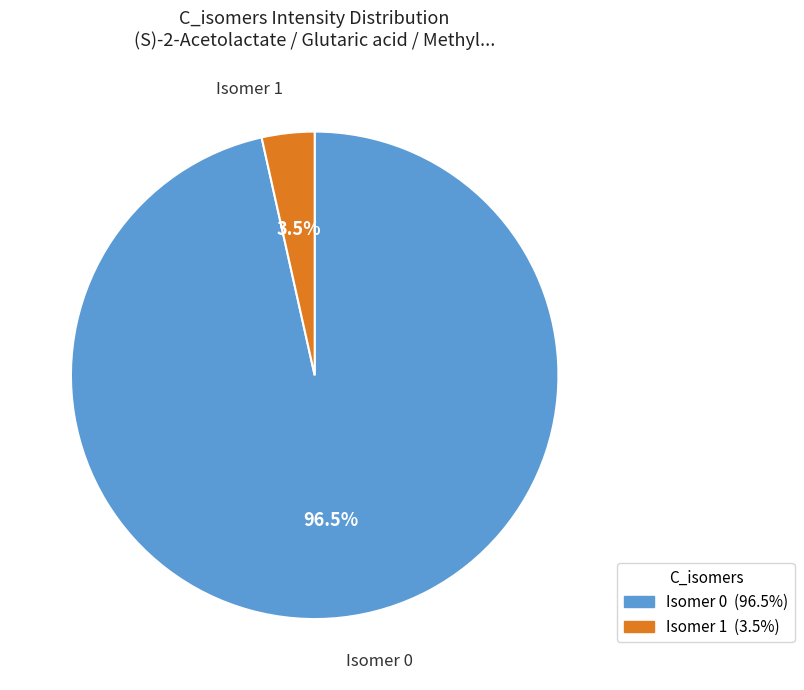

How many segments does this pie chart have?

2